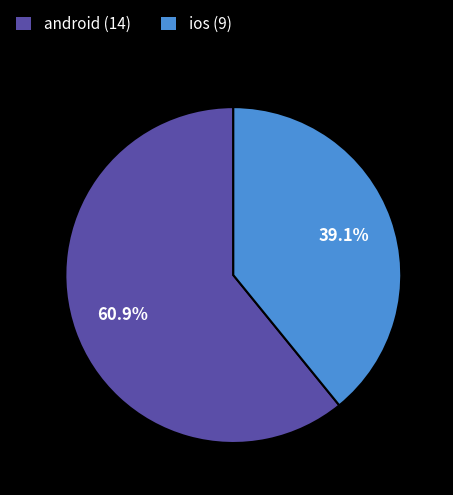

Is it true that android is 67% of the pie?

False